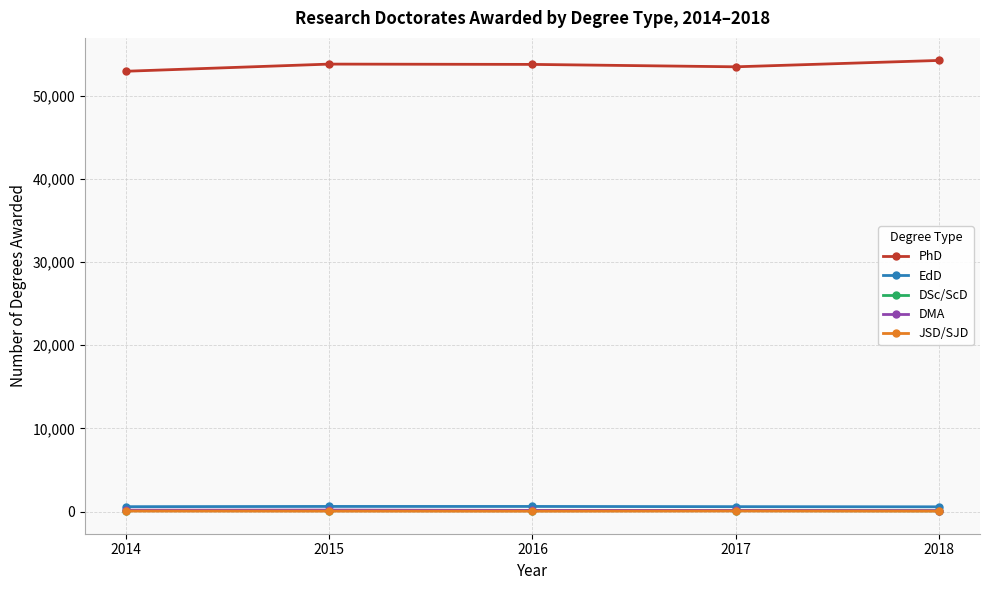

True or false: PhD has more than 2 interior local peaks.

False